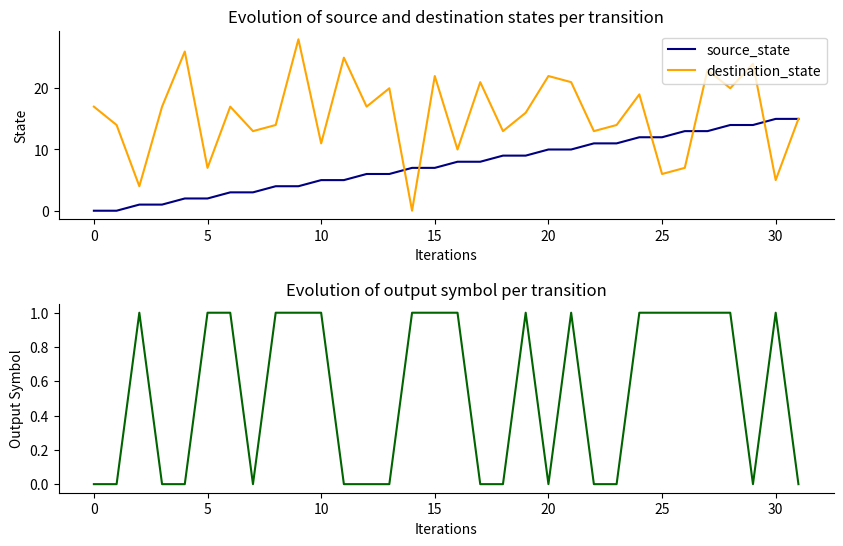

Which series has the largest total across all categories?

destination_state